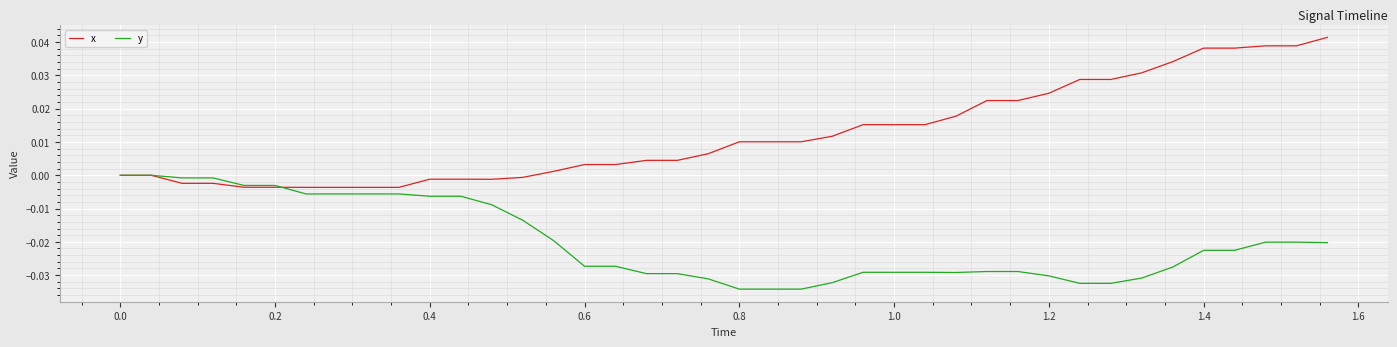

What is the sum of all x values?

0.5